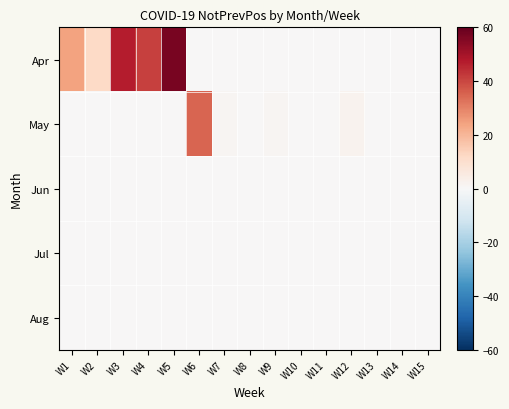

Reading left to right, extract all data points from this chart.

Apr: W1=24	W2=12	W3=47	W4=41	W5=57	W6=0	W7=0	W8=0	W9=0	W10=0	W11=0	W12=0	W13=0	W14=0	W15=0
May: W1=0	W2=0	W3=0	W4=0	W5=0	W6=35	W7=1	W8=0	W9=1	W10=0	W11=0	W12=2	W13=0	W14=0	W15=0
Jun: W1=0	W2=0	W3=0	W4=0	W5=0	W6=0	W7=0	W8=0	W9=0	W10=0	W11=0	W12=0	W13=0	W14=0	W15=0
Jul: W1=0	W2=0	W3=0	W4=0	W5=0	W6=0	W7=0	W8=0	W9=0	W10=0	W11=0	W12=0	W13=0	W14=0	W15=0
Aug: W1=0	W2=0	W3=0	W4=0	W5=0	W6=0	W7=0	W8=0	W9=0	W10=0	W11=0	W12=0	W13=0	W14=0	W15=0